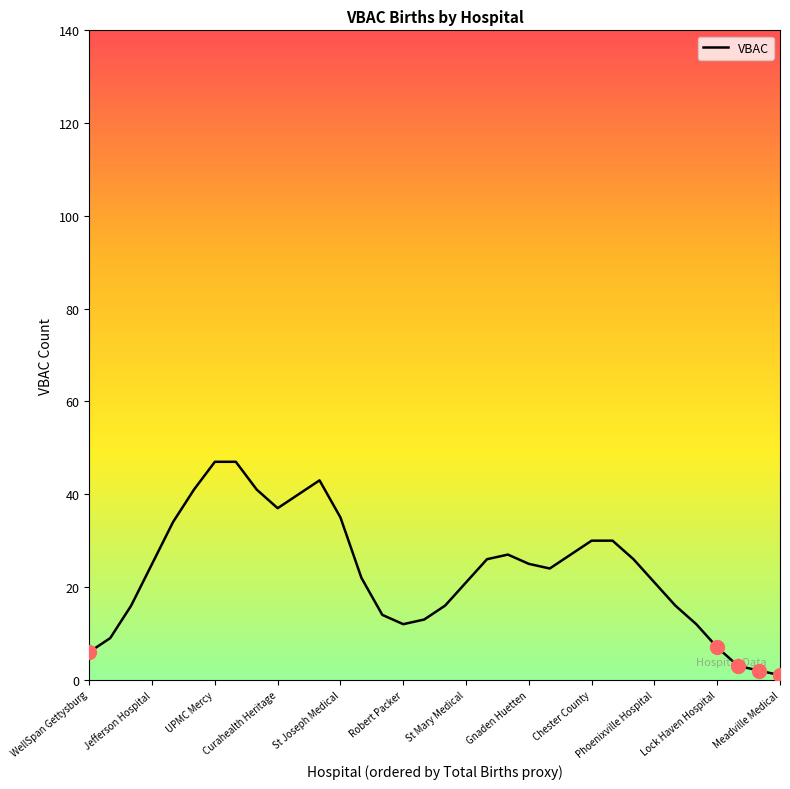

What is the greatest value displayed?

47